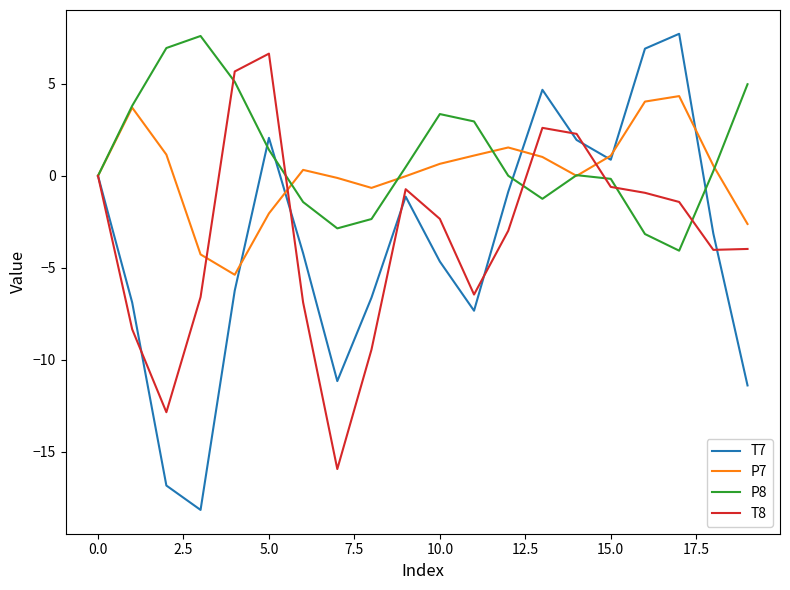

Which series has the widest spread of values?

T7